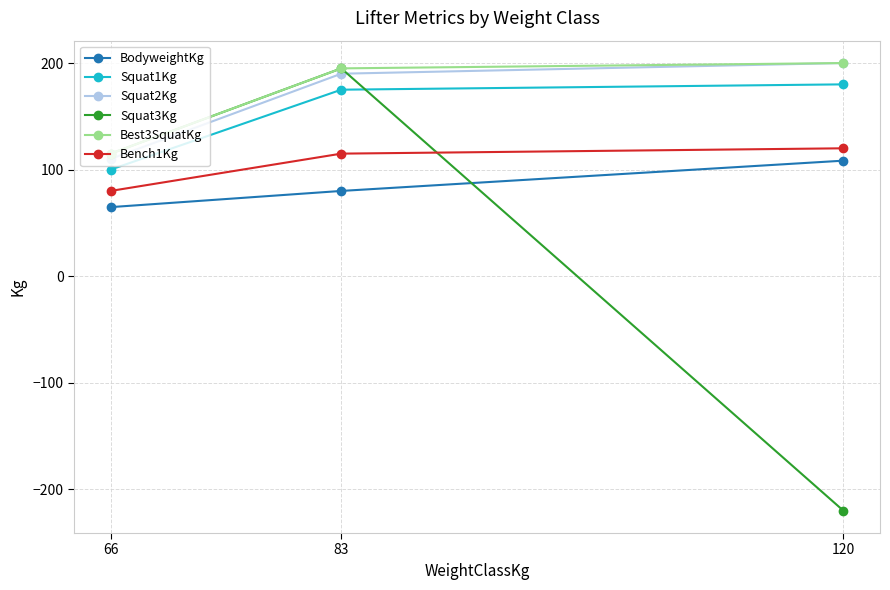

At which label does Squat2Kg reach its peak?

120